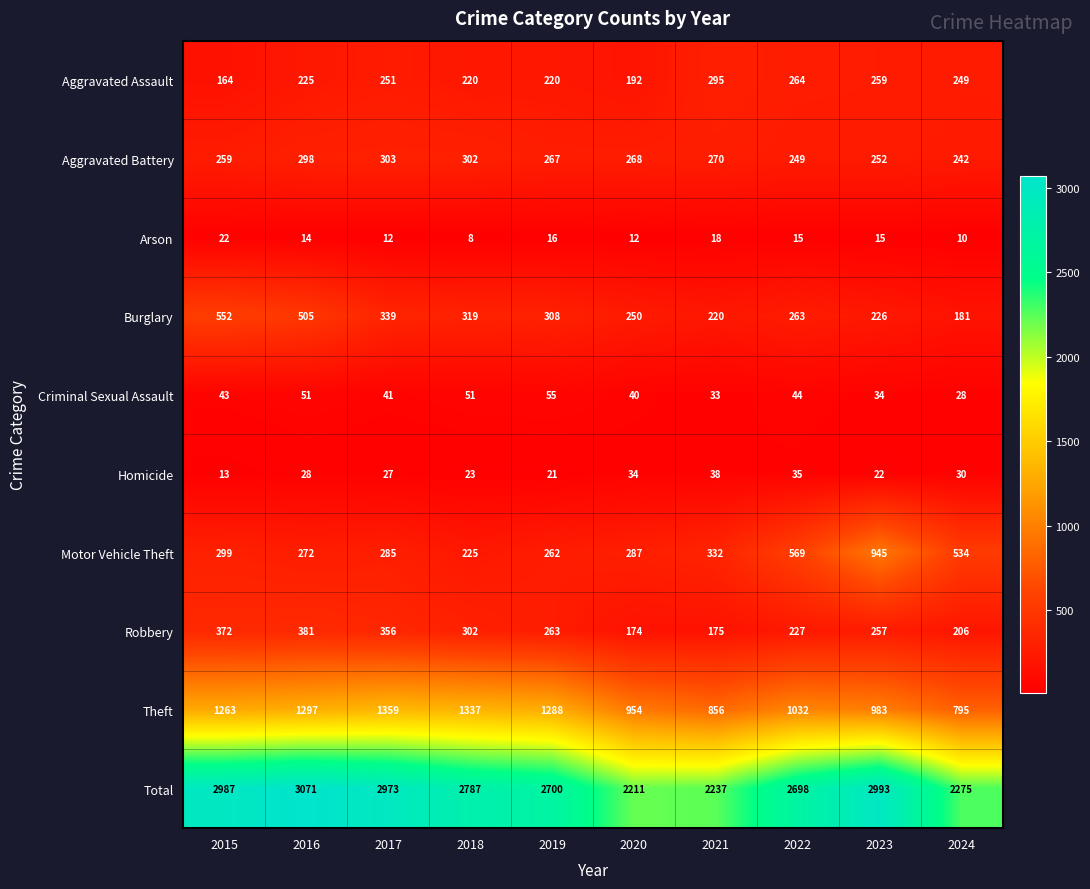

What is the difference between the maximum and minimum values in the Aggravated Battery series?

61